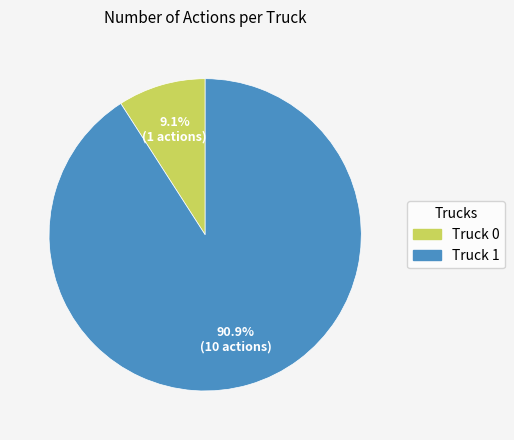

Between Truck 1 and Truck 0, which is larger?

Truck 1